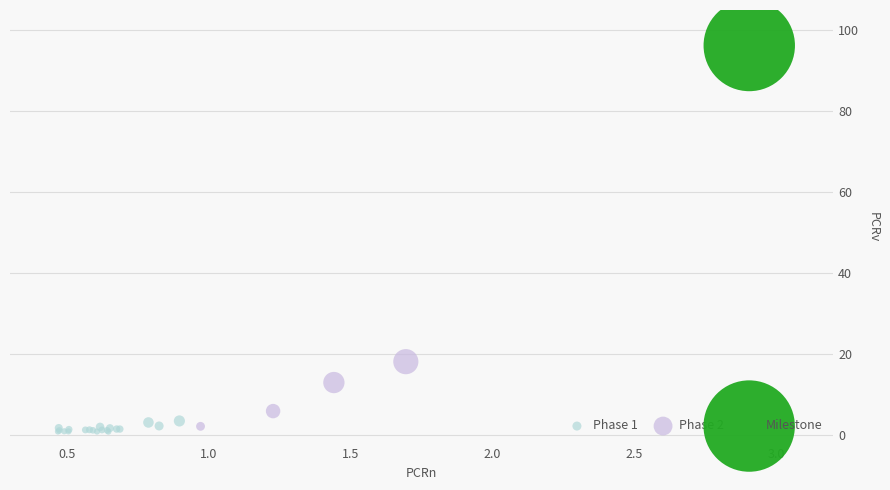

What are all the series names shown in the legend?

Phase 1, Phase 2, Milestone